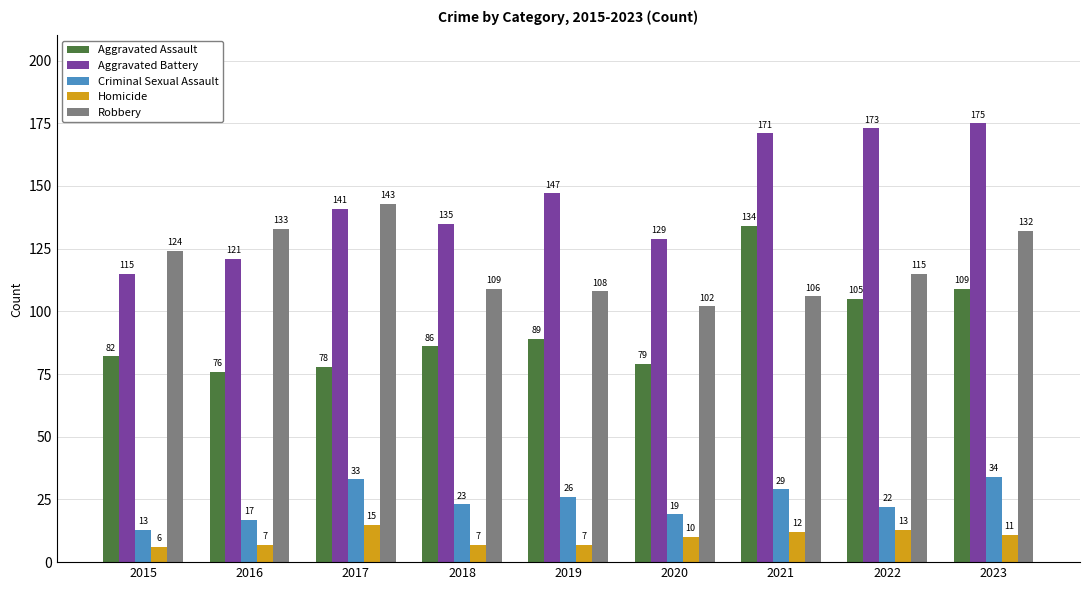

What is the spread (max minus min) of values at 2022?

160